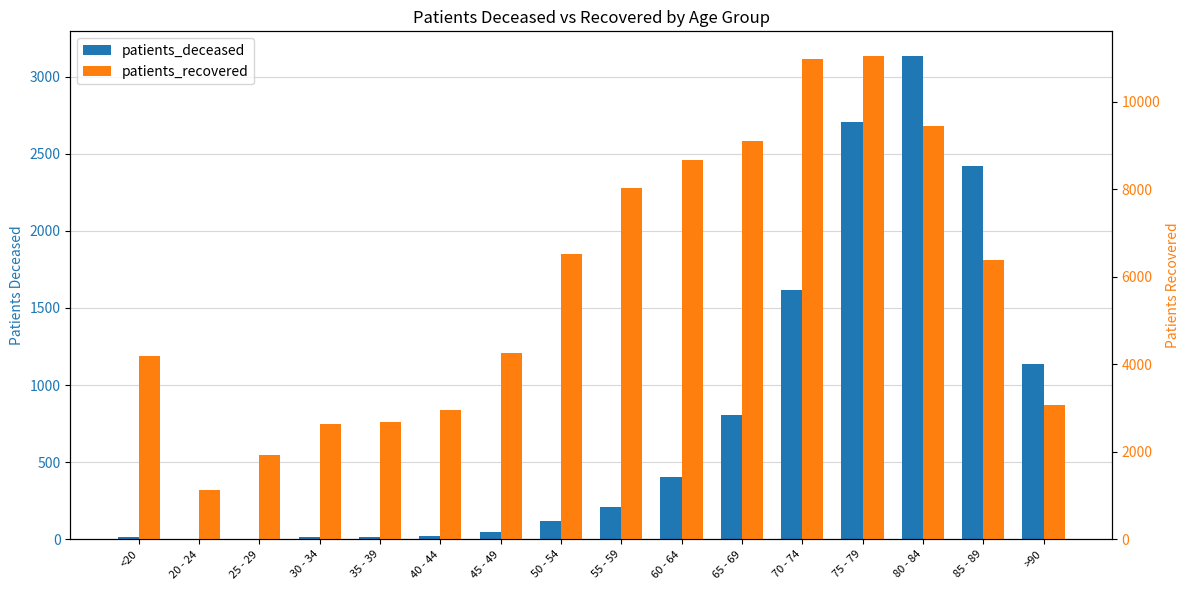

Which series has the widest spread of values?

patients_recovered